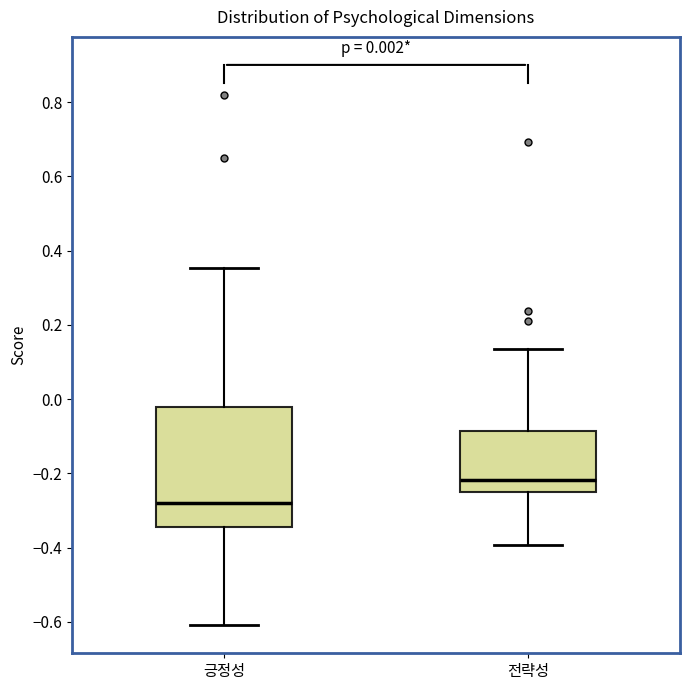

Which box is the tallest, from its lower edge to its upper edge?

긍정성